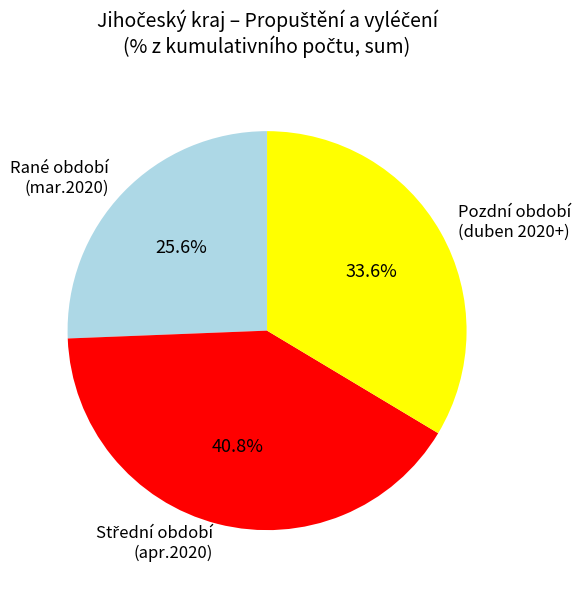

Is there any slice that represents more than half of the pie?

No